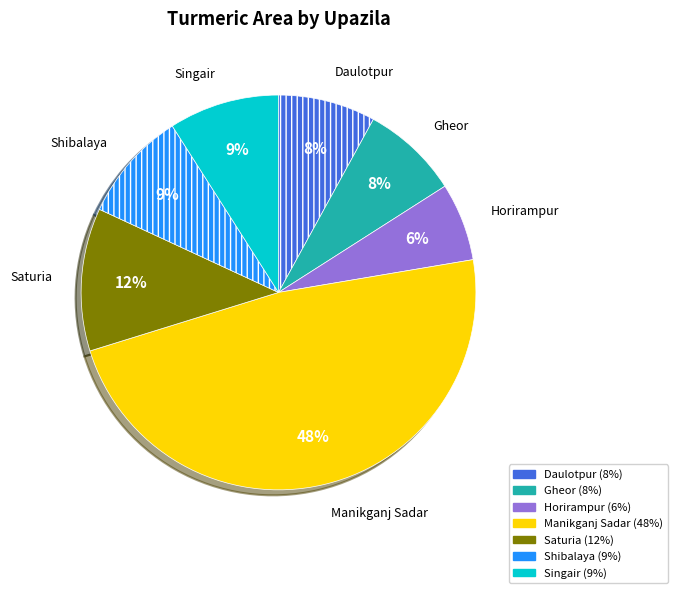

Does Horirampur represent more than half of the total?

No